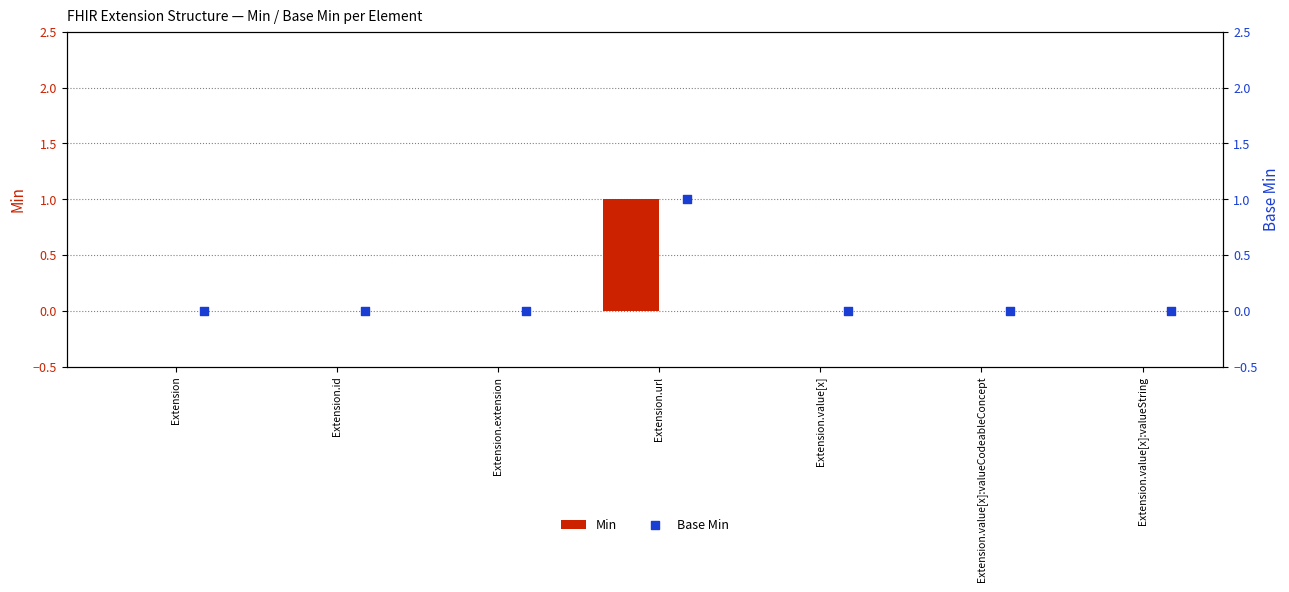

What are all the series names shown in the legend?

Min, Base Min